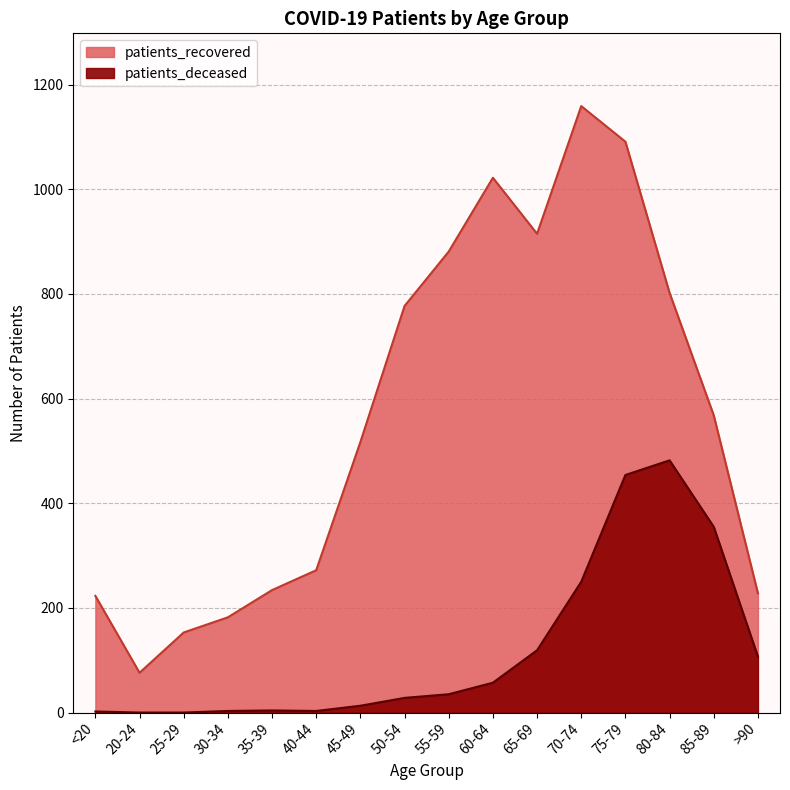

What is the total value across all series at 85-89?

923